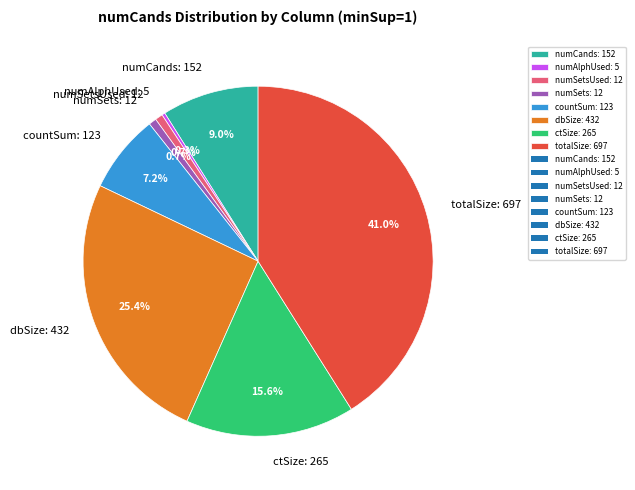

What is the ratio of the value at ctSize: 265 to the value at totalSize: 697?

0.4